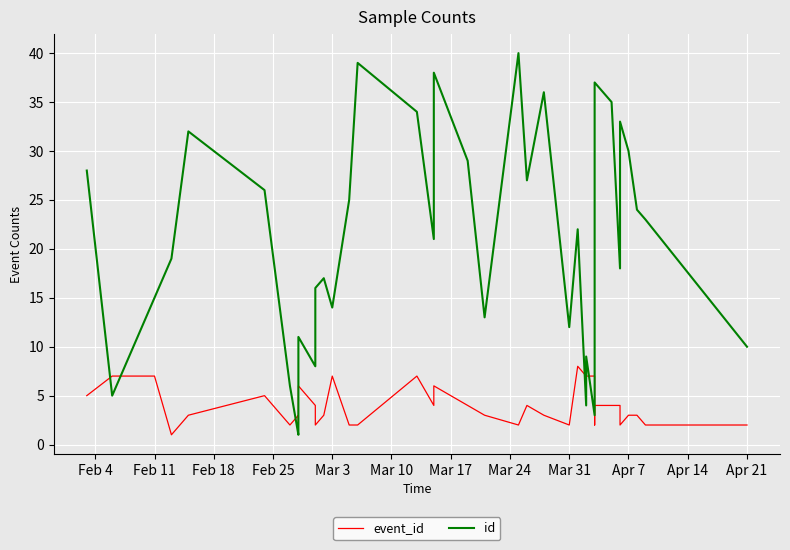

What is the sum of all event_id values?

162